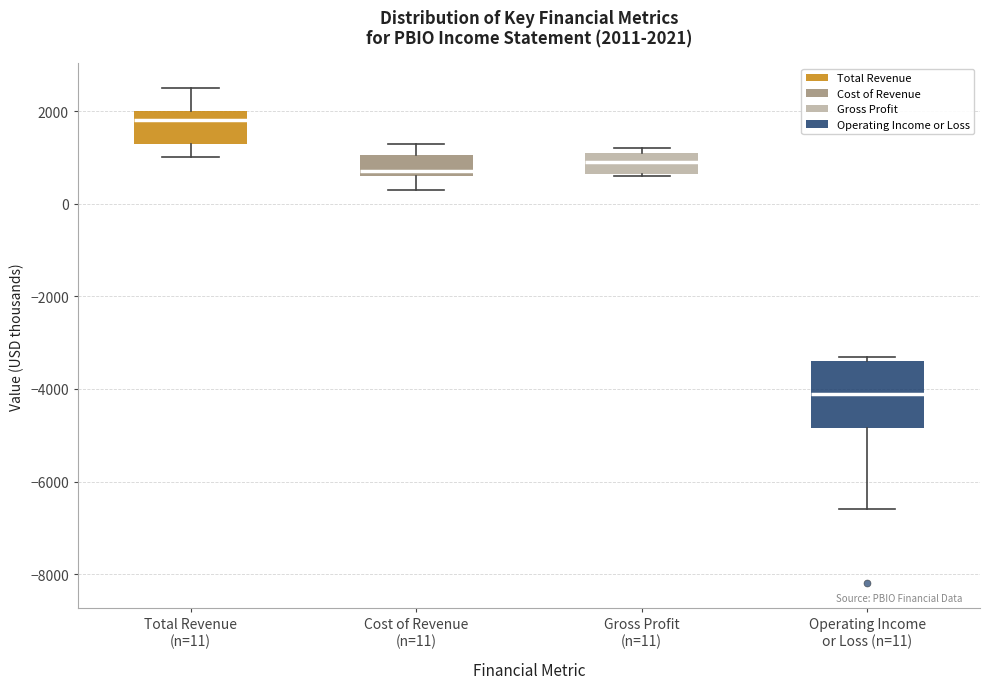

Which box's median line is the lowest?

Operating Income or Loss (n=11)